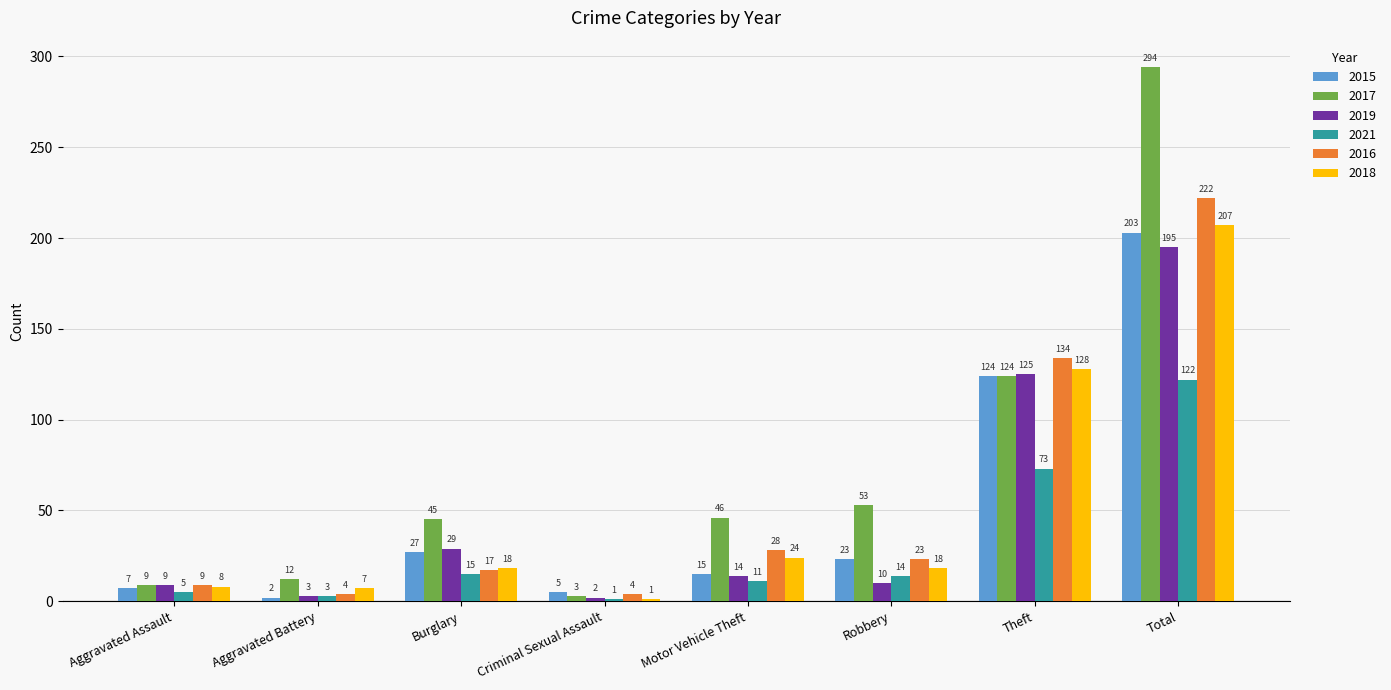

What is the label of the 3rd bar from the left?

Burglary